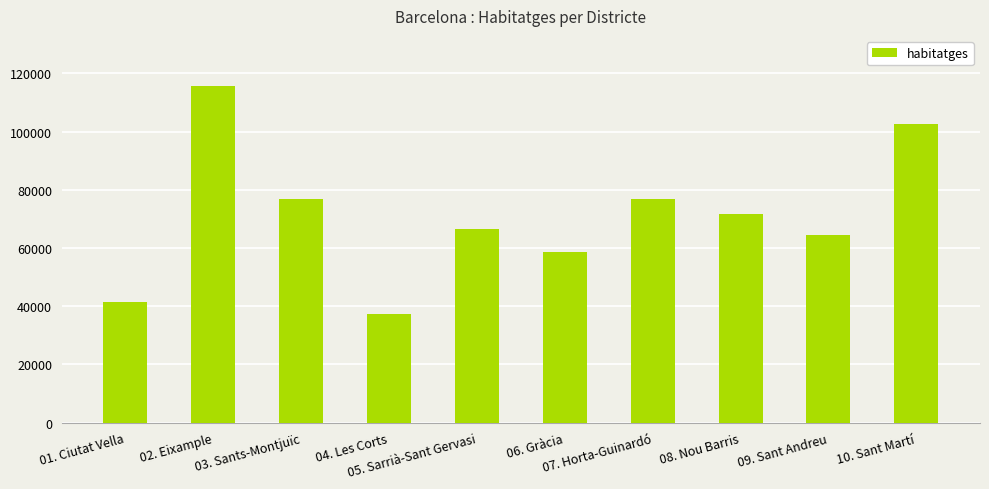

What position from the left is 06. Gràcia?

6